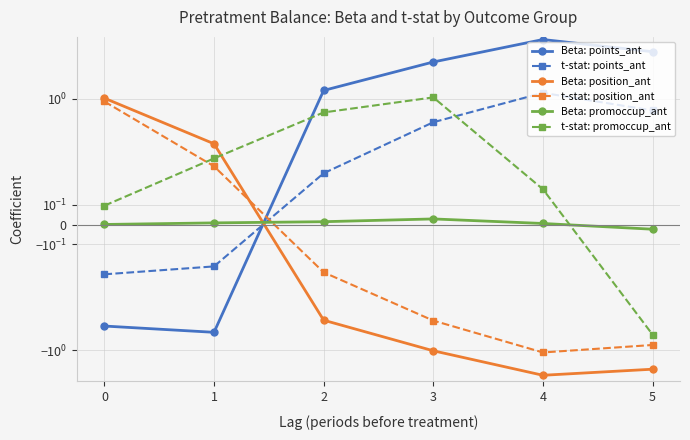

What is the value of the t-stat: position_ant point at the 3rd from the left?

-0.2